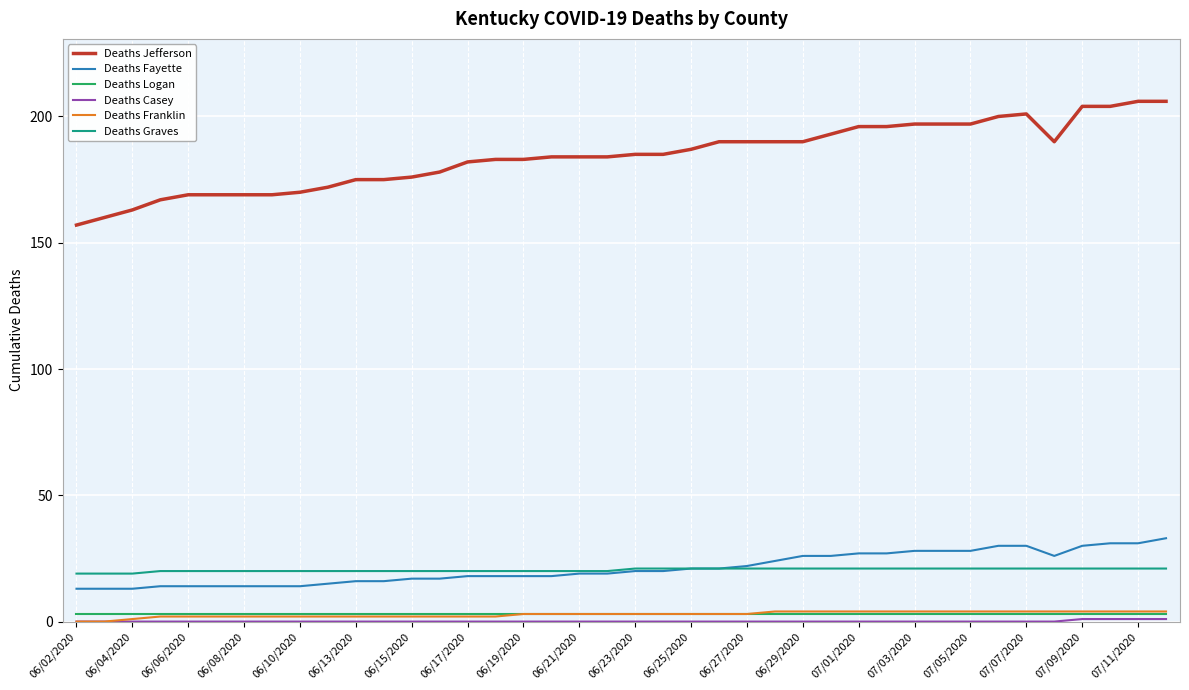

True or false: Deaths Fayette and Deaths Jefferson cross at least once.

False